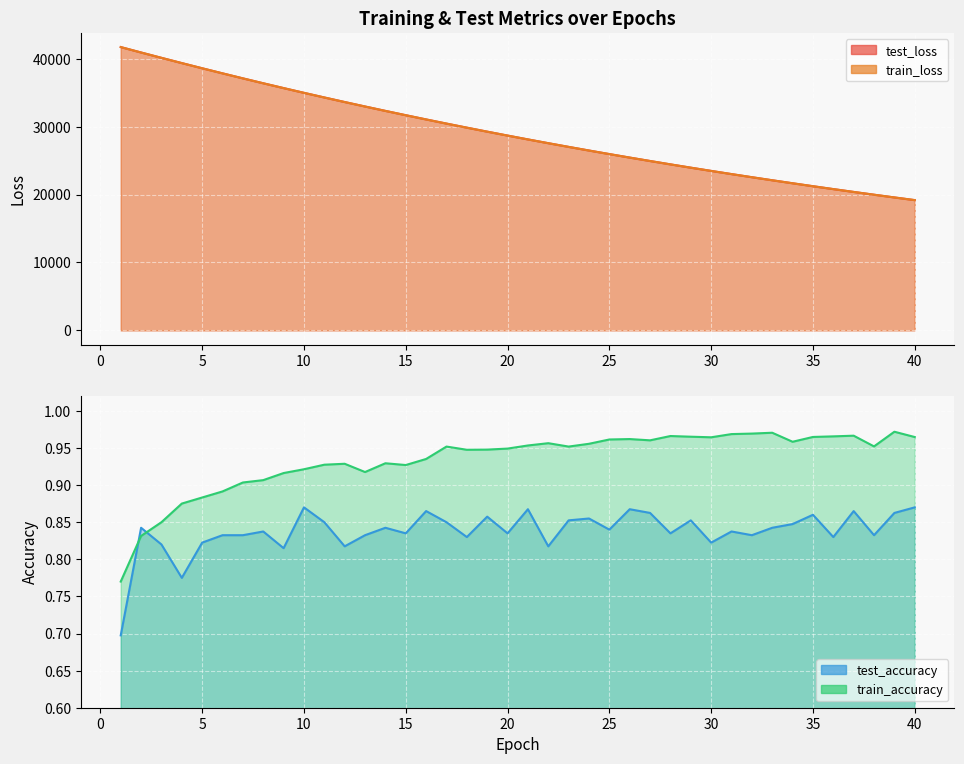

What is the sum of all test_accuracy values?

33.5